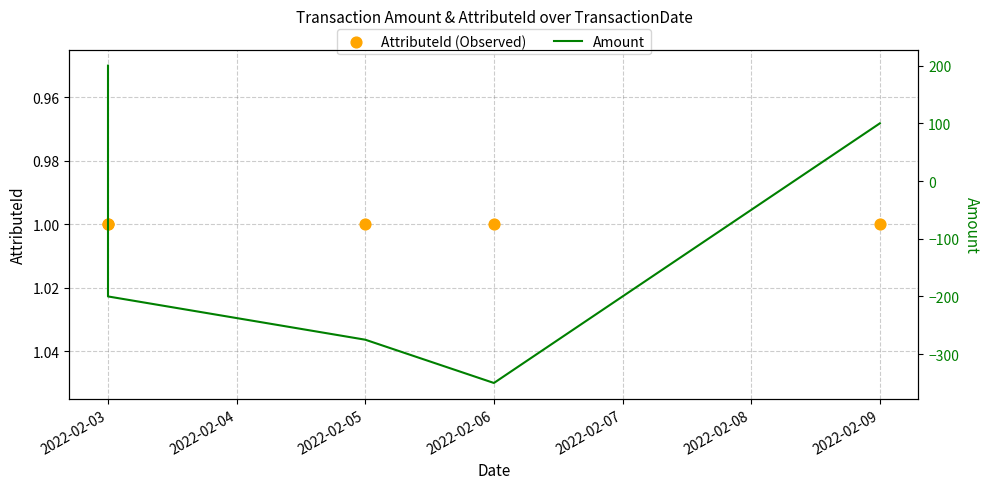

Is the value of Amount at 2022-02-06 greater than the value of AttributeId (Observed) at 2022-02-05?

No